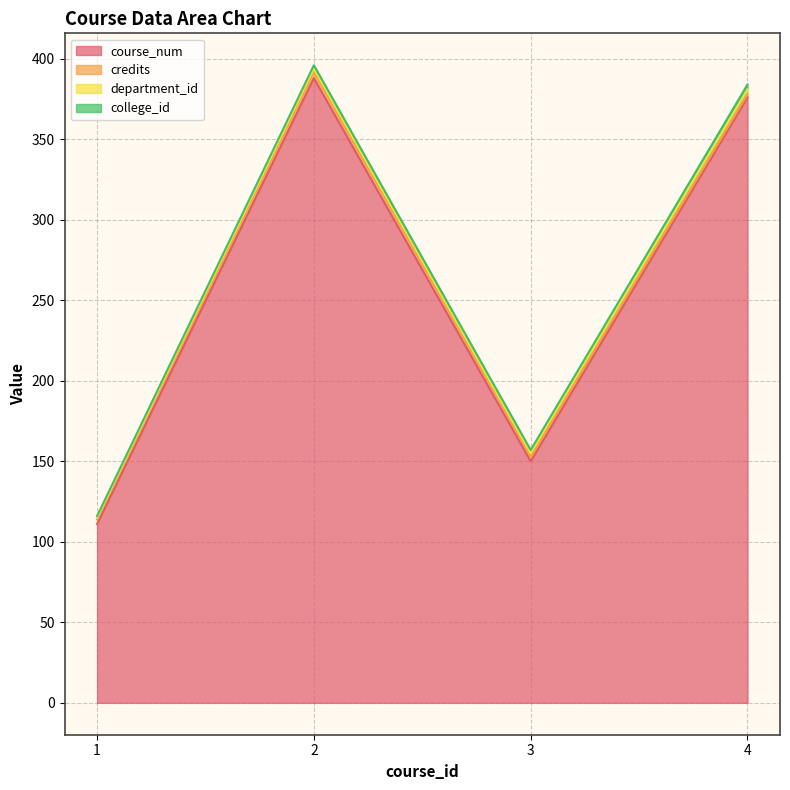

True or false: course_num and department_id cross at least once.

False